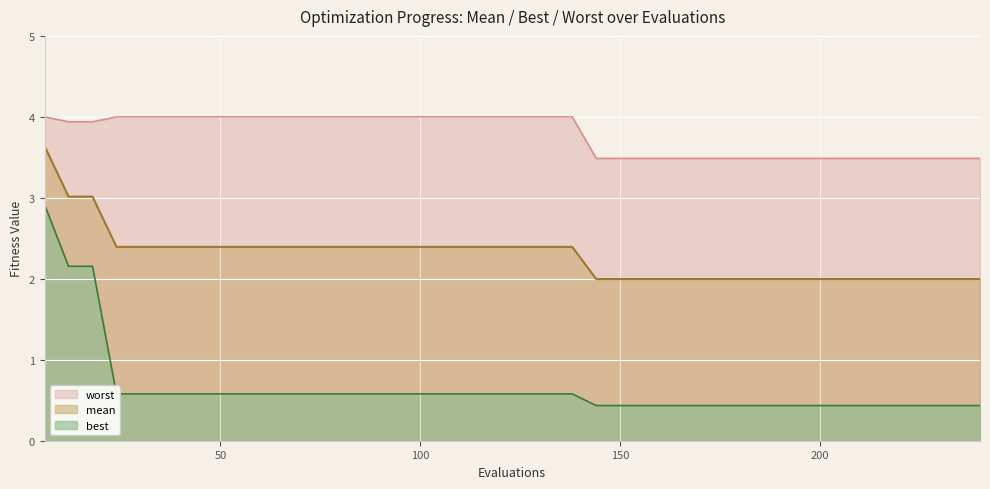

How many lines are shown in the chart?

3